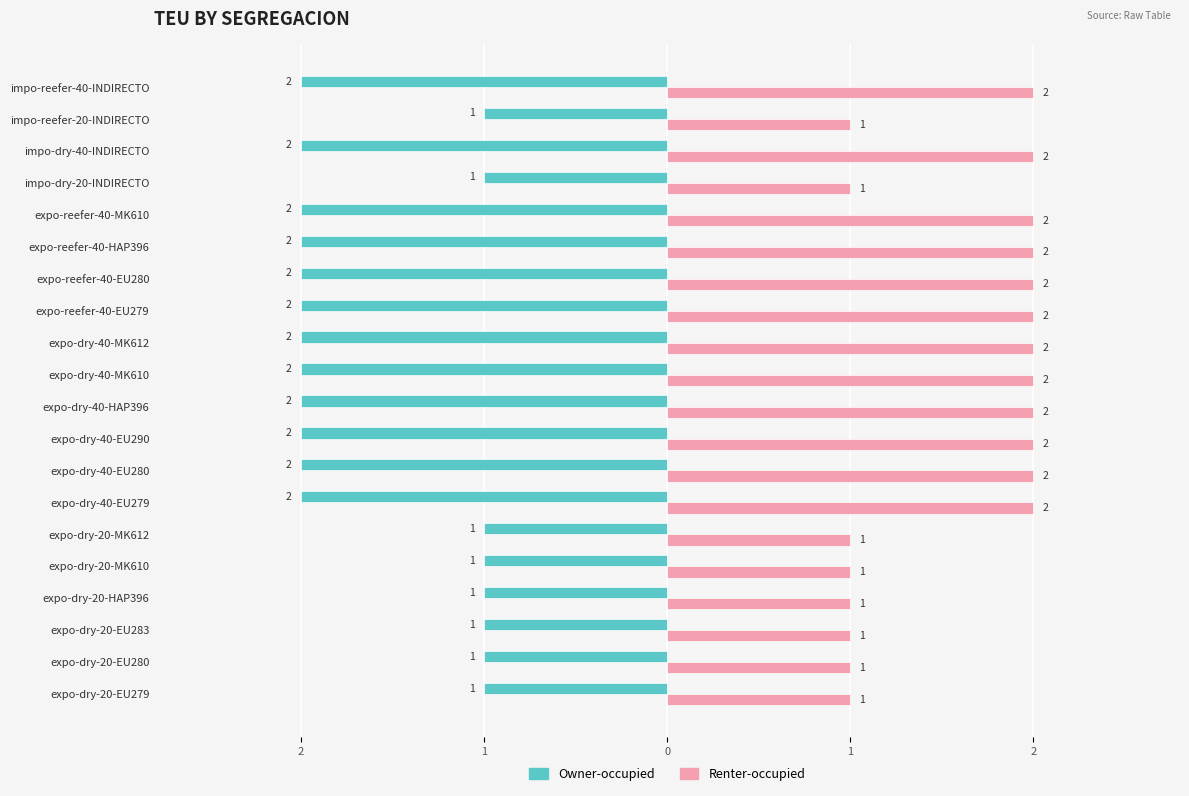

What are all the series names shown in the legend?

Owner-occupied, Renter-occupied